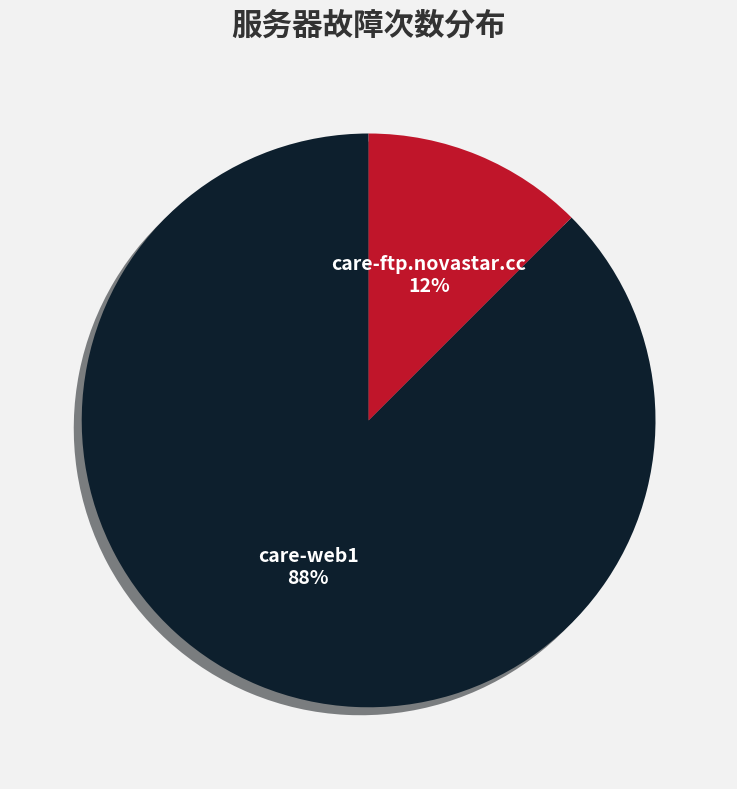

To the nearest percent, what is the average slice percentage?

50%